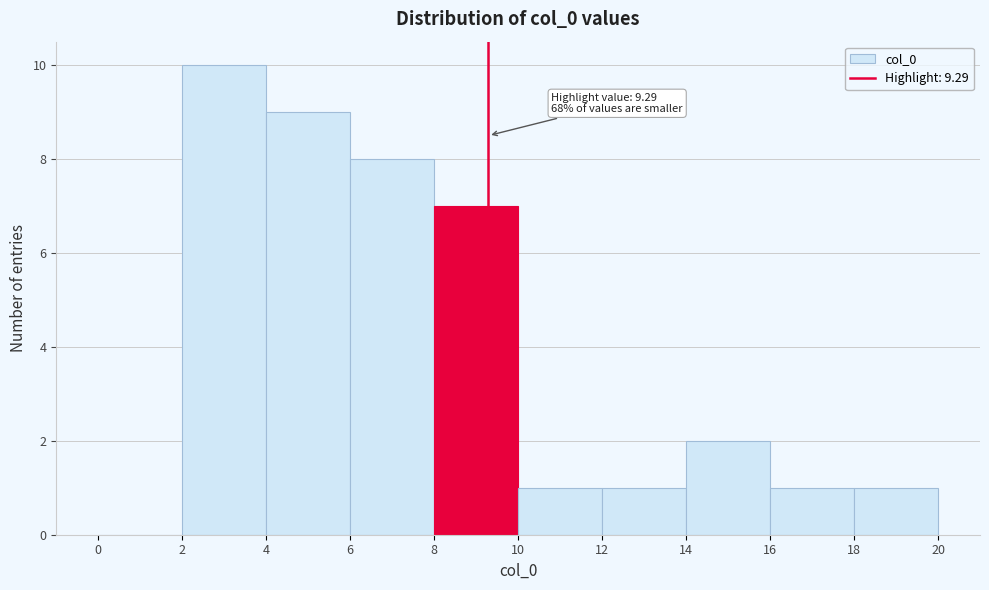

Which range on the x-axis has the tallest bar?

2 to 4